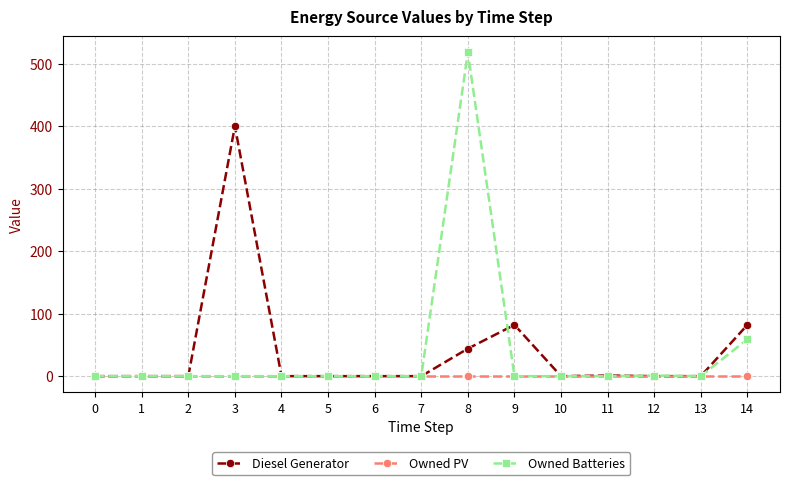

True or false: Diesel Generator and Owned Batteries cross at least once.

True